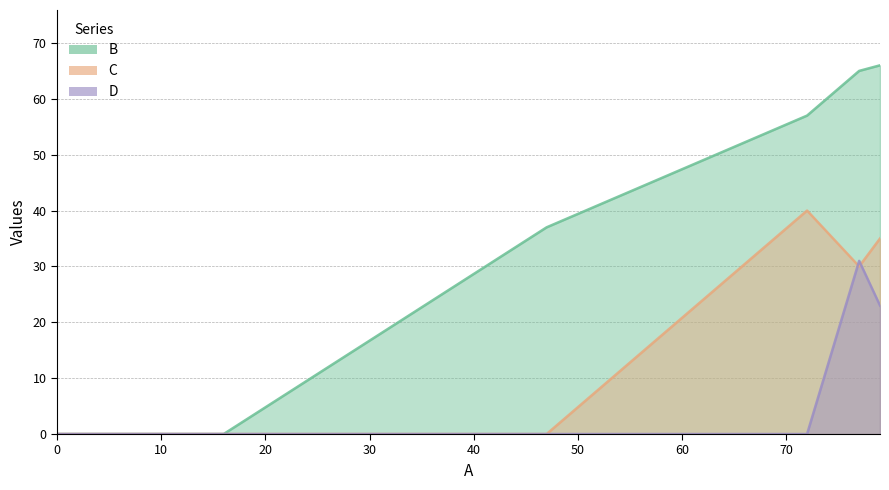

True or false: D has a value of 0 at 0.

True